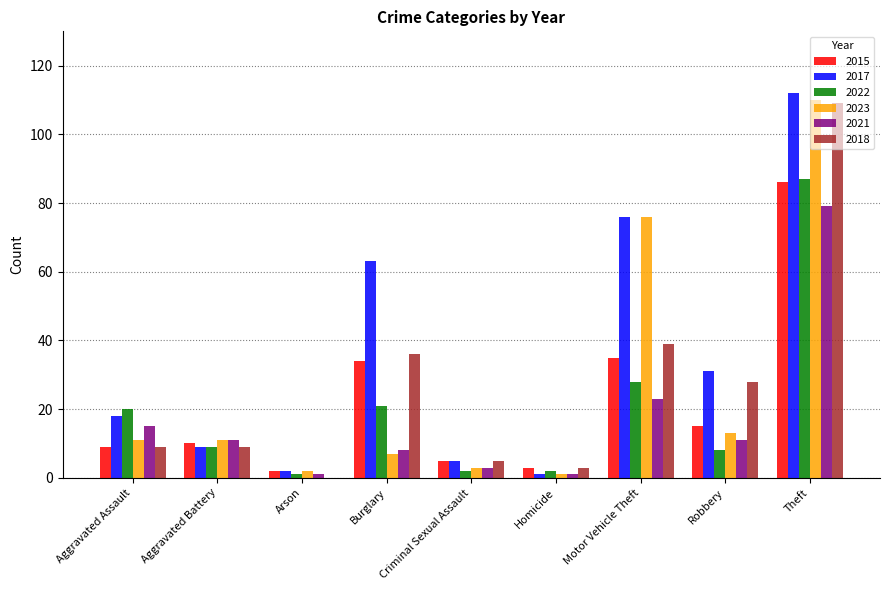

Which series changed the most between Burglary and Motor Vehicle Theft?

2023